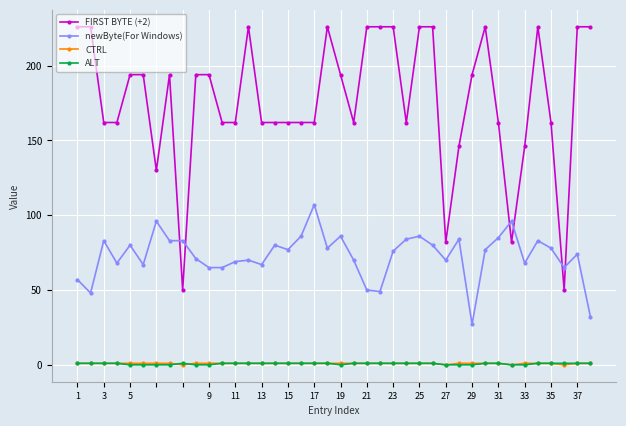

True or false: FIRST BYTE (+2) and ALT cross at least once.

False